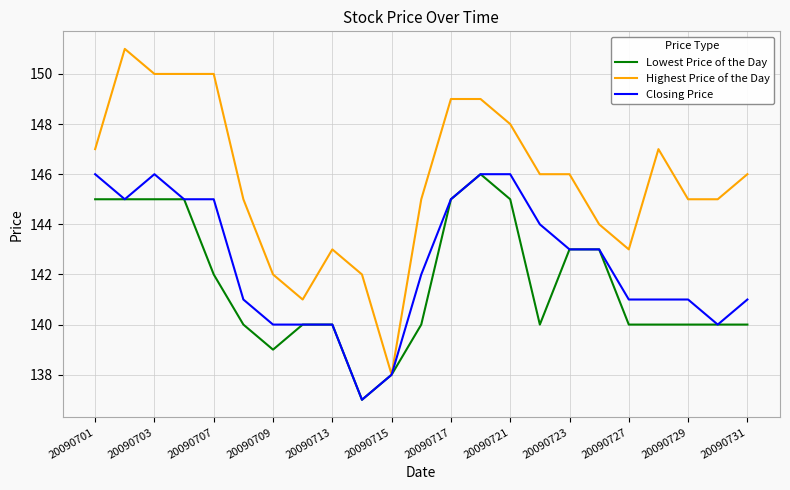

Rank the series by their average value, from lowest to highest.

Lowest Price of the Day, Closing Price, Highest Price of the Day